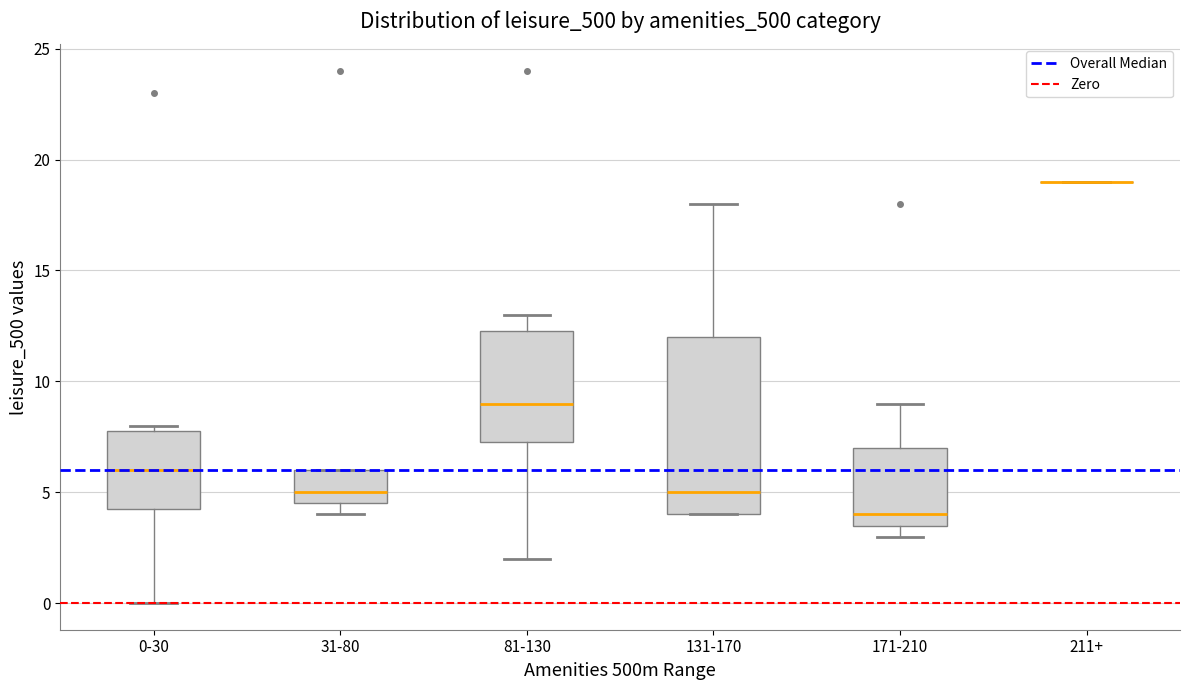

Reading left to right, transcribe this box plot: for each box, give where its median line is, the range the box spans, and where its two whiskers end, as read against the y-axis. The values are not printed on the chart, so give them approximately, as read against the axis.

0-30: median 6.0, box 4.5 to 8.0, whiskers 0.0 to 8.0 (just above the box's upper edge)
31-80: median 5.0, box 4.5 to 6.0, whiskers 4.0 to 6.0
81-130: median 9.0, box 7.5 to 12.5, whiskers 2.0 to 13.0
131-170: median 5.0, box 4.0 to 12.0, whiskers 4.0 to 18.0
171-210: median 4.0, box 3.5 to 7.0, whiskers 3.0 to 9.0
211+: box collapsed to a line at 19.0, whiskers 19.0 to 19.0